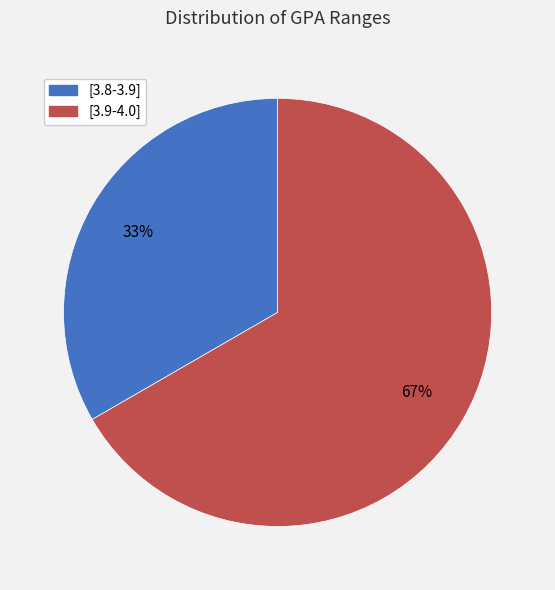

Count the number of slices in the pie.

2